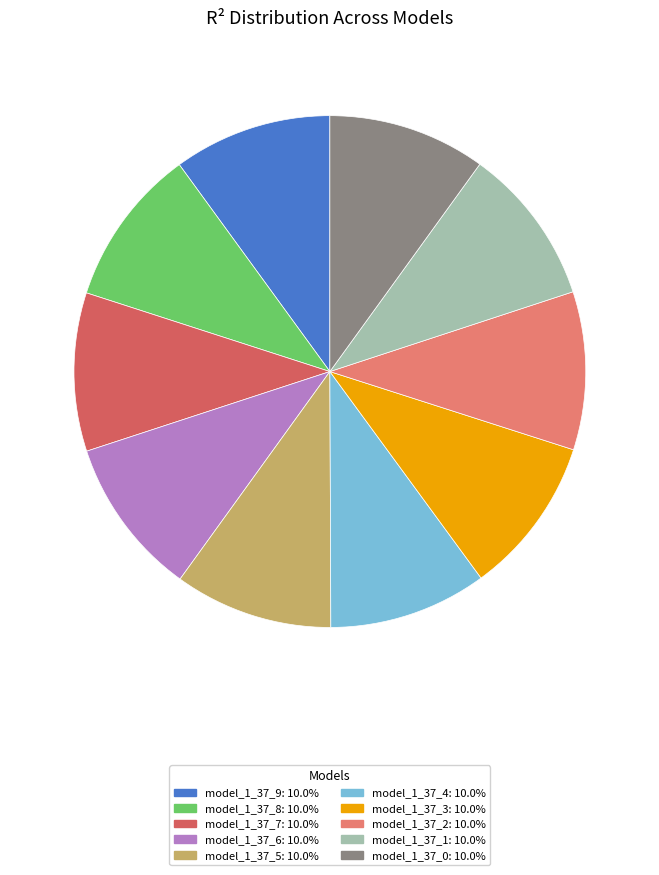

The model_1_37_5 slice represents 10% of the pie. True or false?

True